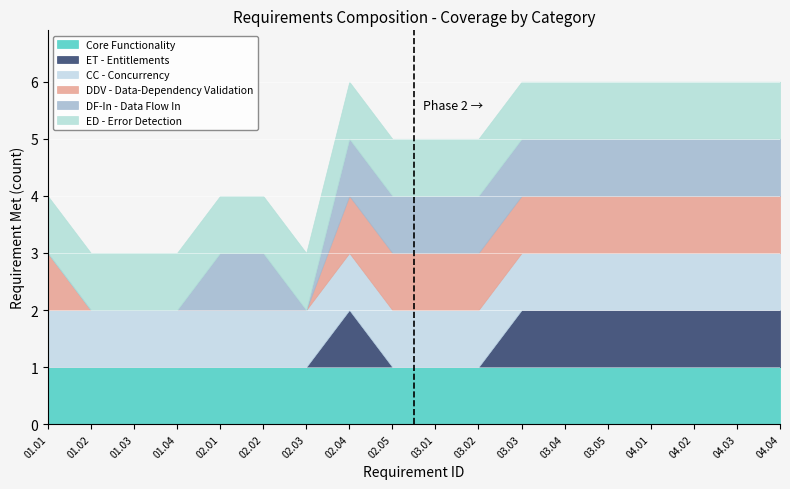

What is the difference between the second highest and second lowest values in the DDV - Data-Dependency Validation series?

1